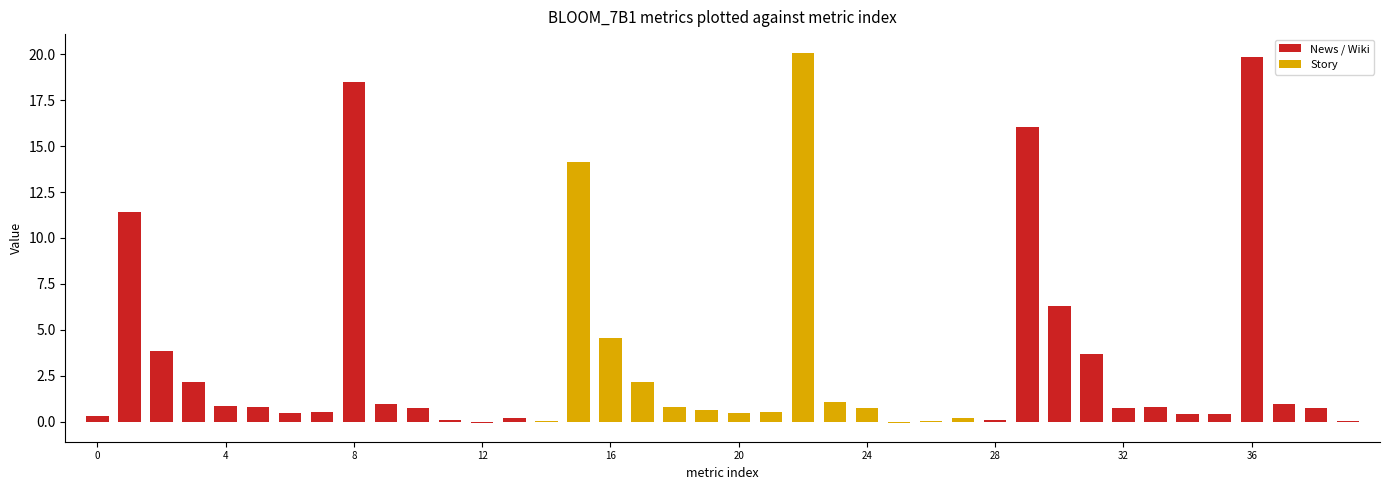

What is the maximum value shown in the chart?

20.1